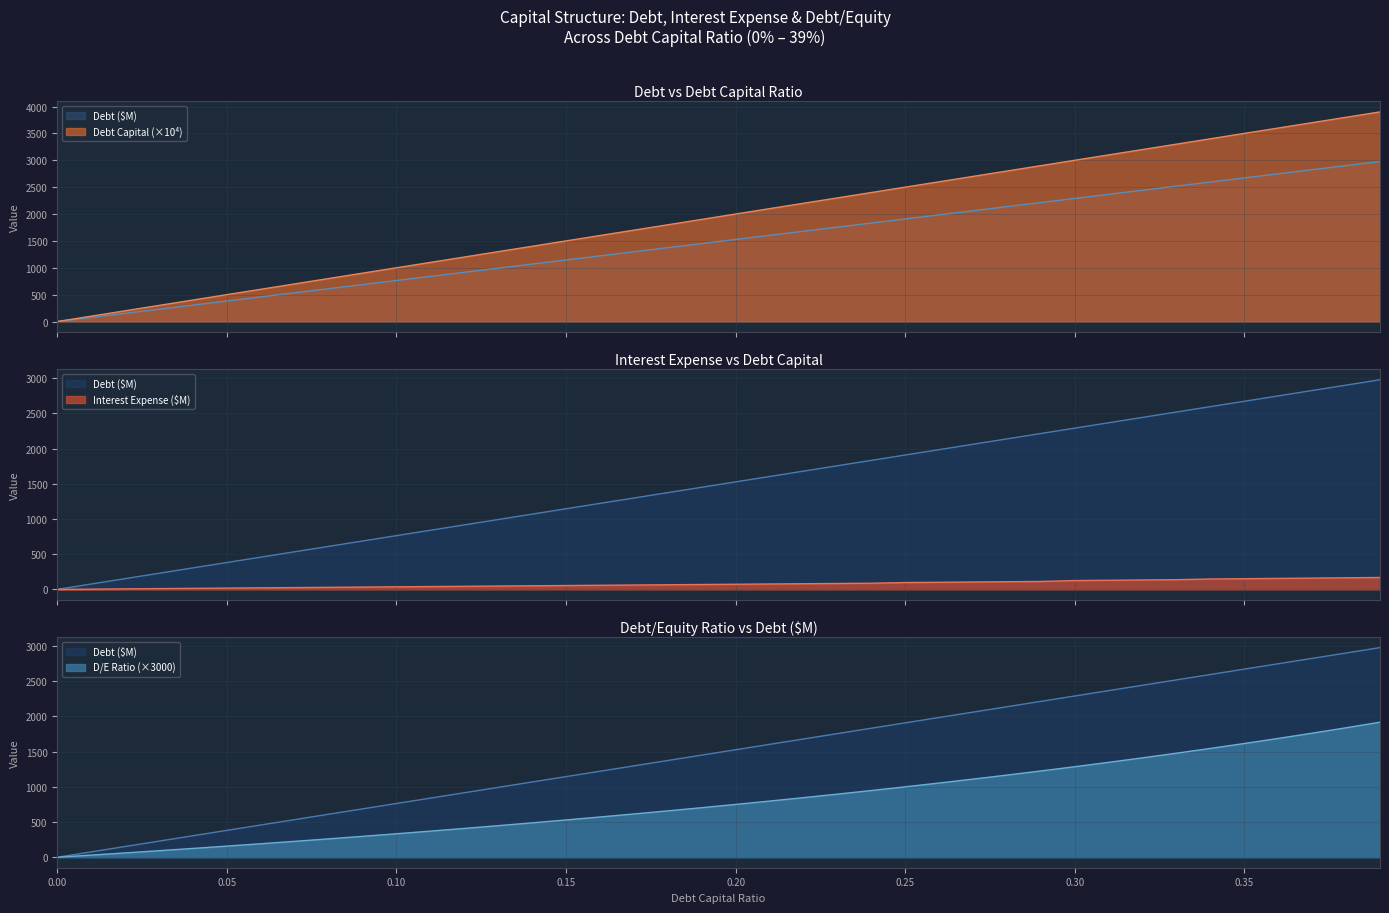

Between 0.12 and 0.32, which series saw the biggest shift?

debt